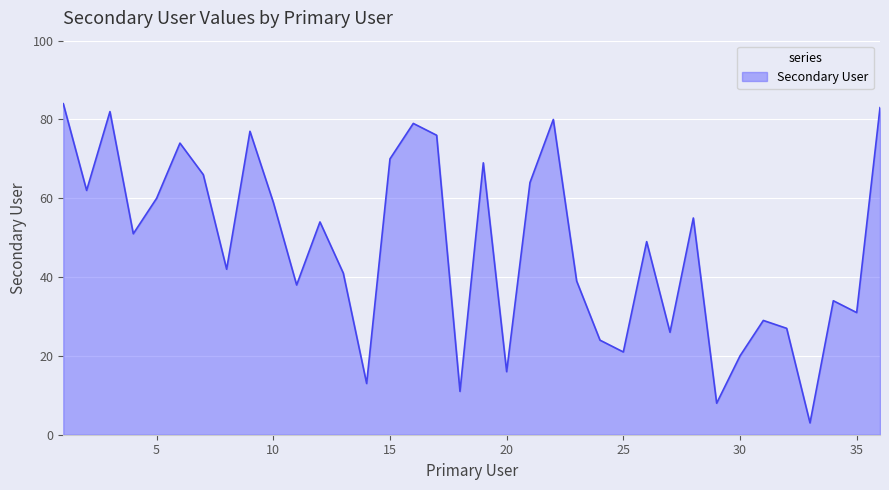

What is the minimum value shown in the chart?

3